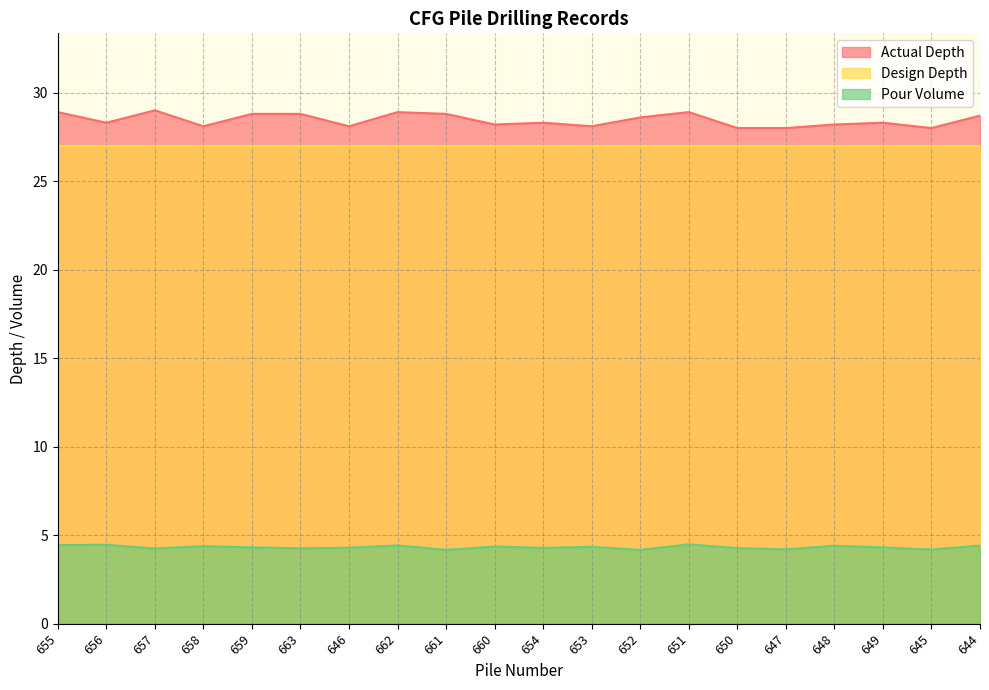

True or false: Actual Depth and Design Depth intersect in this chart.

False